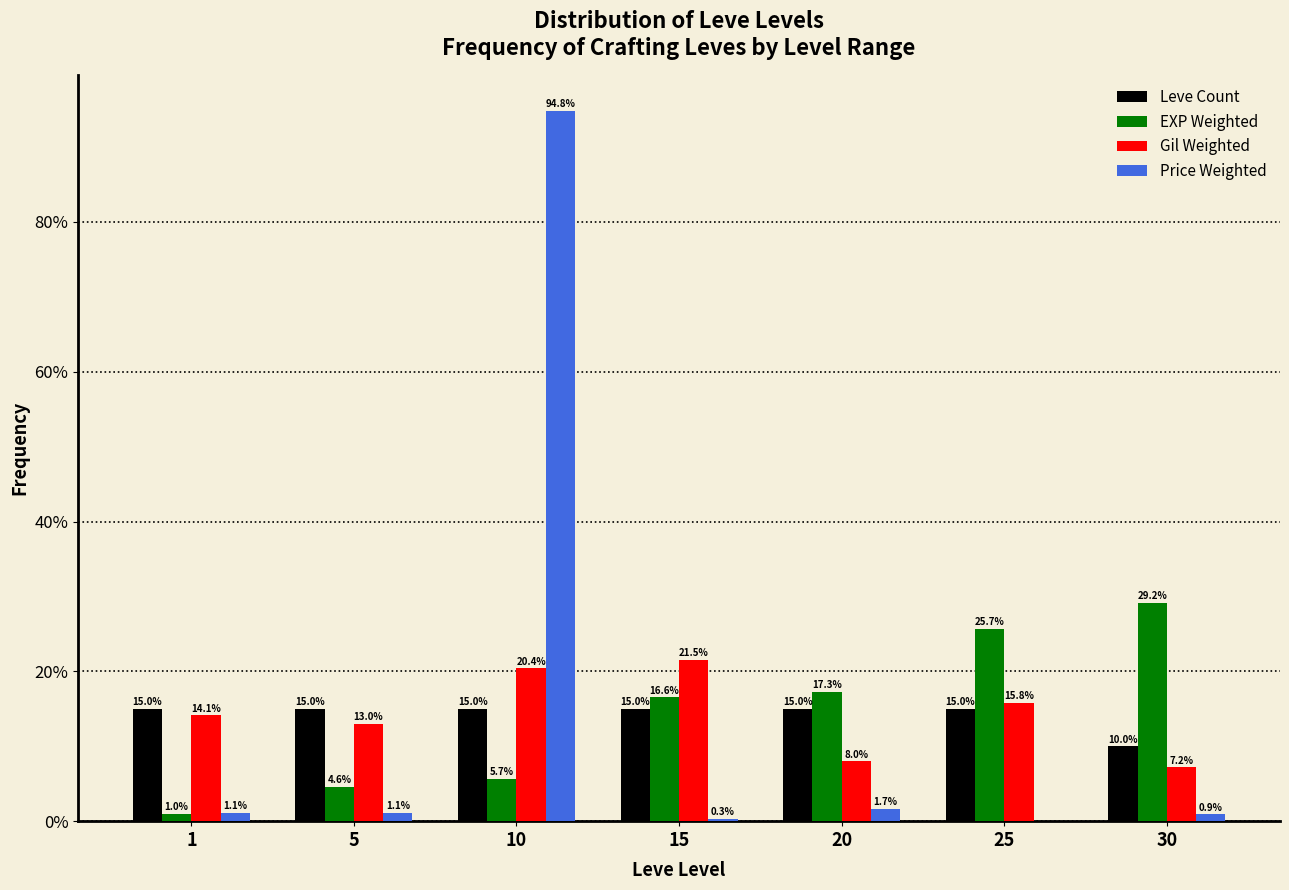

Reading left to right, transcribe all the data shown in this chart.

Leve Count: 1=15.0	5=15.0	10=15.0	15=15.0	20=15.0	25=15.0	30=10.0
EXP Weighted: 1=1.0	5=4.6	10=5.7	15=16.6	20=17.3	25=25.7	30=29.2
Gil Weighted: 1=14.1	5=13.0	10=20.4	15=21.5	20=8.0	25=15.8	30=7.2
Price Weighted: 1=1.1	5=1.1	10=94.8	15=0.3	20=1.7	25=0.0	30=0.9